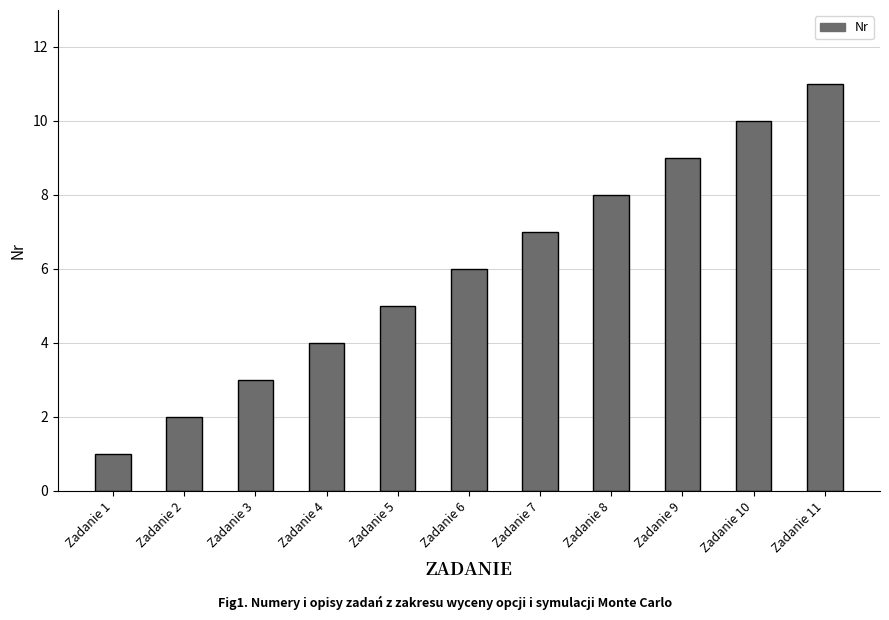

What is the change in value from Zadanie 5 to Zadanie 9?

+4